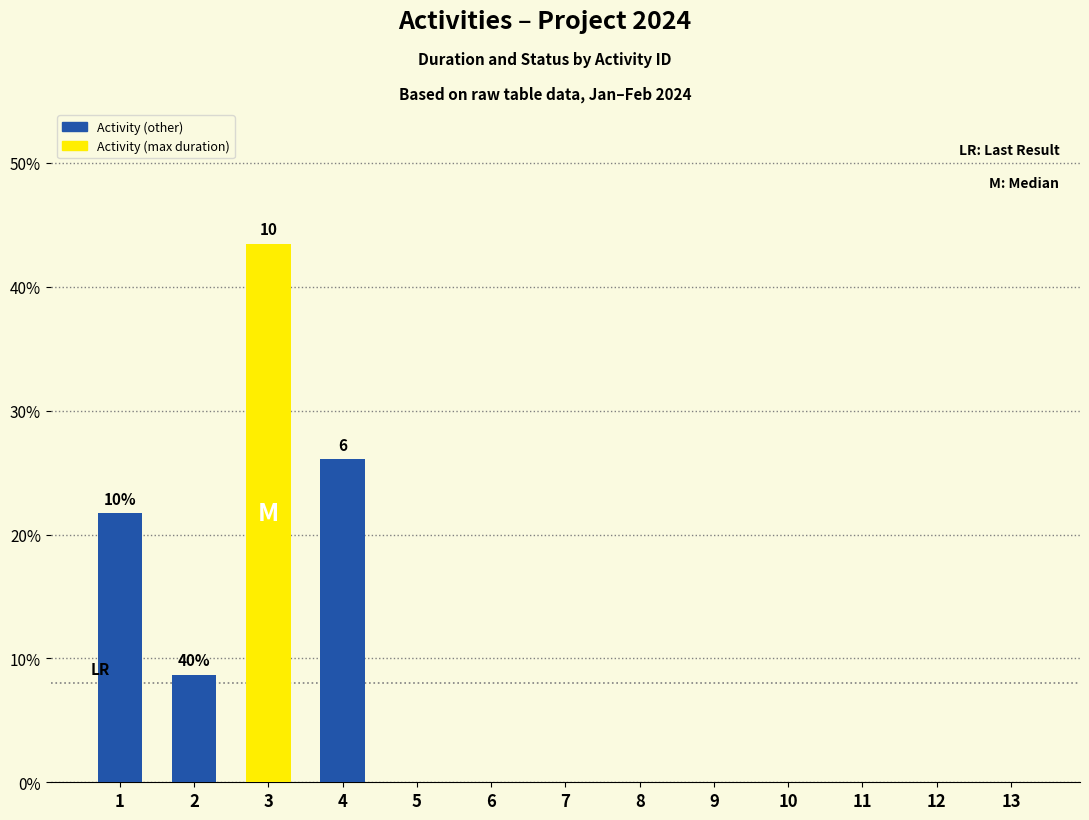

Which has a higher value, 4 or 11?

4